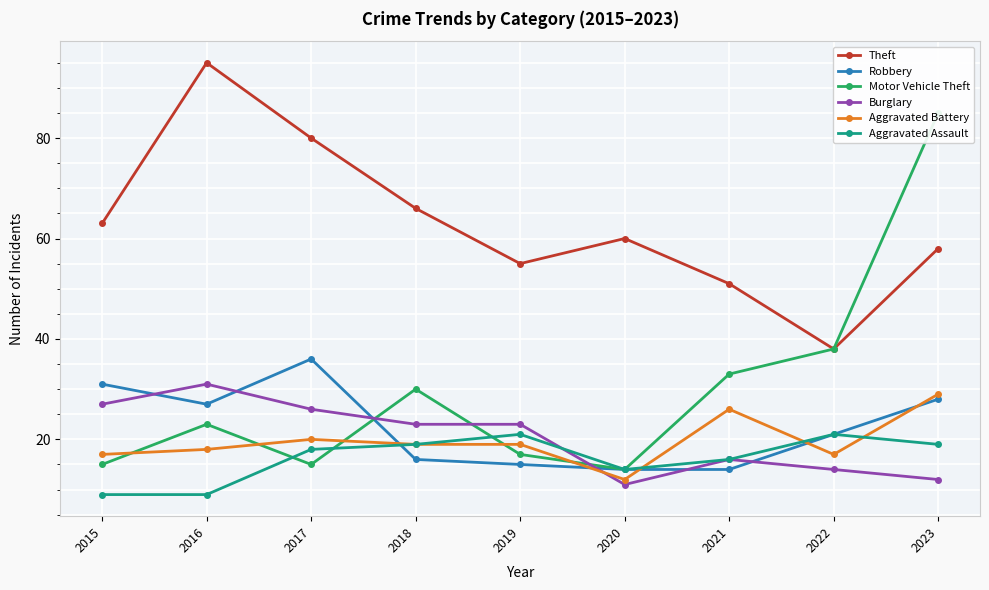

The Motor Vehicle Theft series shows 38 at 2016. True or false?

False